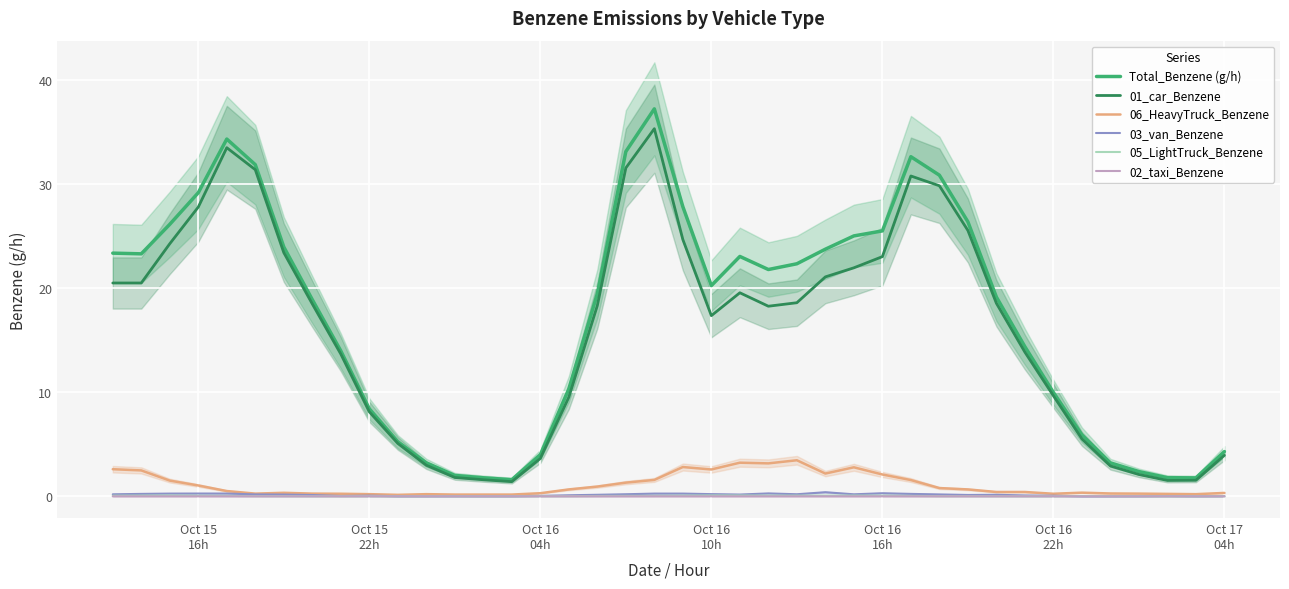

Reading left to right, what are all the values shown in this chart?

Total_Benzene (g/h): 23.3	23.3	26.1	29.2	34.3	31.8	23.9	18.9	14.0	8.4	5.2	3.2	2.0	1.8	1.6	4.0	10.3	19.5	33.1	37.2	27.8	20.2	23.0	21.8	22.3	23.7	25.0	25.5	32.6	30.8	26.4	19.1	14.4	10.0	5.9	3.2	2.4	1.8	1.8	4.3
01_car_Benzene: 20.5	20.5	24.3	27.8	33.5	31.4	23.4	18.5	13.7	8.1	5.1	3.0	1.8	1.6	1.4	3.6	9.5	18.3	31.5	35.3	24.7	17.3	19.5	18.3	18.6	21.1	21.9	23.0	30.8	29.8	25.5	18.5	13.8	9.7	5.5	2.9	2.1	1.5	1.5	3.9
06_HeavyTruck_Benzene: 2.6	2.5	1.5	1.0	0.5	0.3	0.3	0.3	0.2	0.2	0.1	0.2	0.2	0.2	0.2	0.3	0.7	0.9	1.3	1.6	2.8	2.6	3.2	3.2	3.5	2.2	2.8	2.1	1.6	0.8	0.7	0.4	0.4	0.2	0.4	0.3	0.3	0.2	0.2	0.3
03_van_Benzene: 0.2	0.2	0.3	0.3	0.3	0.2	0.2	0.1	0.0	0.1	0.0	0.0	0.0	0.0	0.0	0.0	0.1	0.1	0.2	0.3	0.3	0.2	0.2	0.3	0.2	0.4	0.2	0.3	0.2	0.2	0.1	0.1	0.1	0.1	0.0	0.0	0.0	0.0	0.0	0.0
05_LightTruck_Benzene: 0.1	0.1	0.1	0.1	0.0	0.0	0.0	0.0	0.0	0.0	0.0	0.0	0.0	0.0	0.0	0.0	0.0	0.0	0.0	0.0	0.1	0.1	0.1	0.1	0.1	0.1	0.1	0.1	0.0	0.0	0.0	0.0	0.0	0.0	0.0	0.0	0.0	0.0	0.0	0.0
02_taxi_Benzene: 0.0	0.0	0.0	0.0	0.0	0.0	0.0	0.0	0.0	0.0	0.0	0.0	0.0	0.0	0.0	0.0	0.0	0.0	0.0	0.0	0.0	0.0	0.0	0.0	0.0	0.0	0.0	0.0	0.0	0.0	0.0	0.0	0.0	0.0	0.0	0.0	0.0	0.0	0.0	0.0